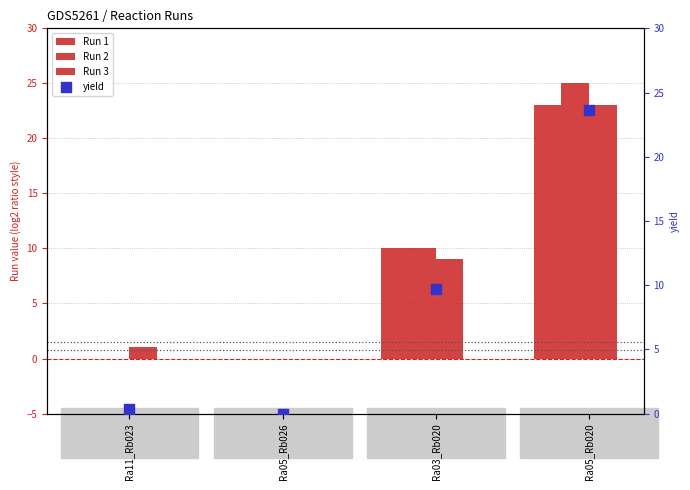

Which series reaches the minimum Y coordinate?

Run 1